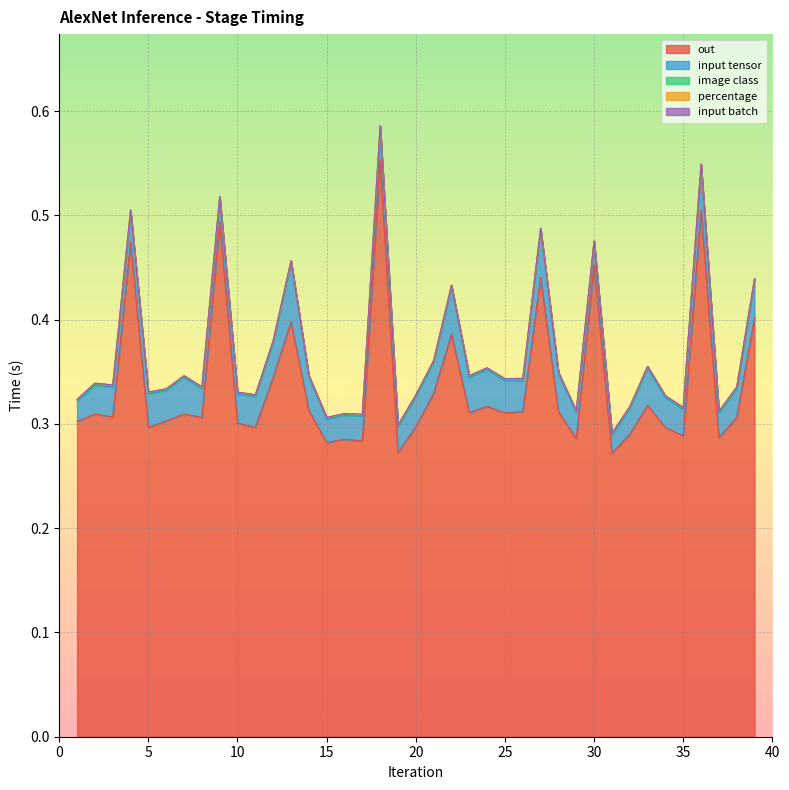

What is the total value across all series at 15?

0.3